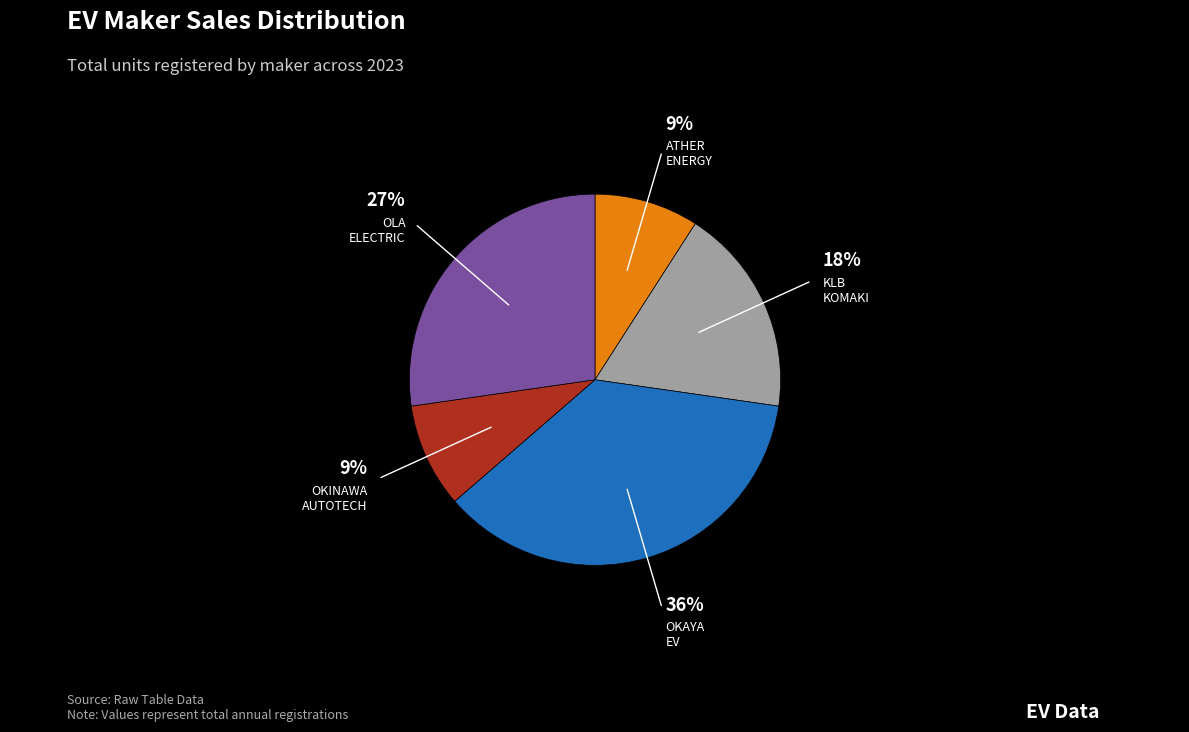

Does any single category account for the majority?

No